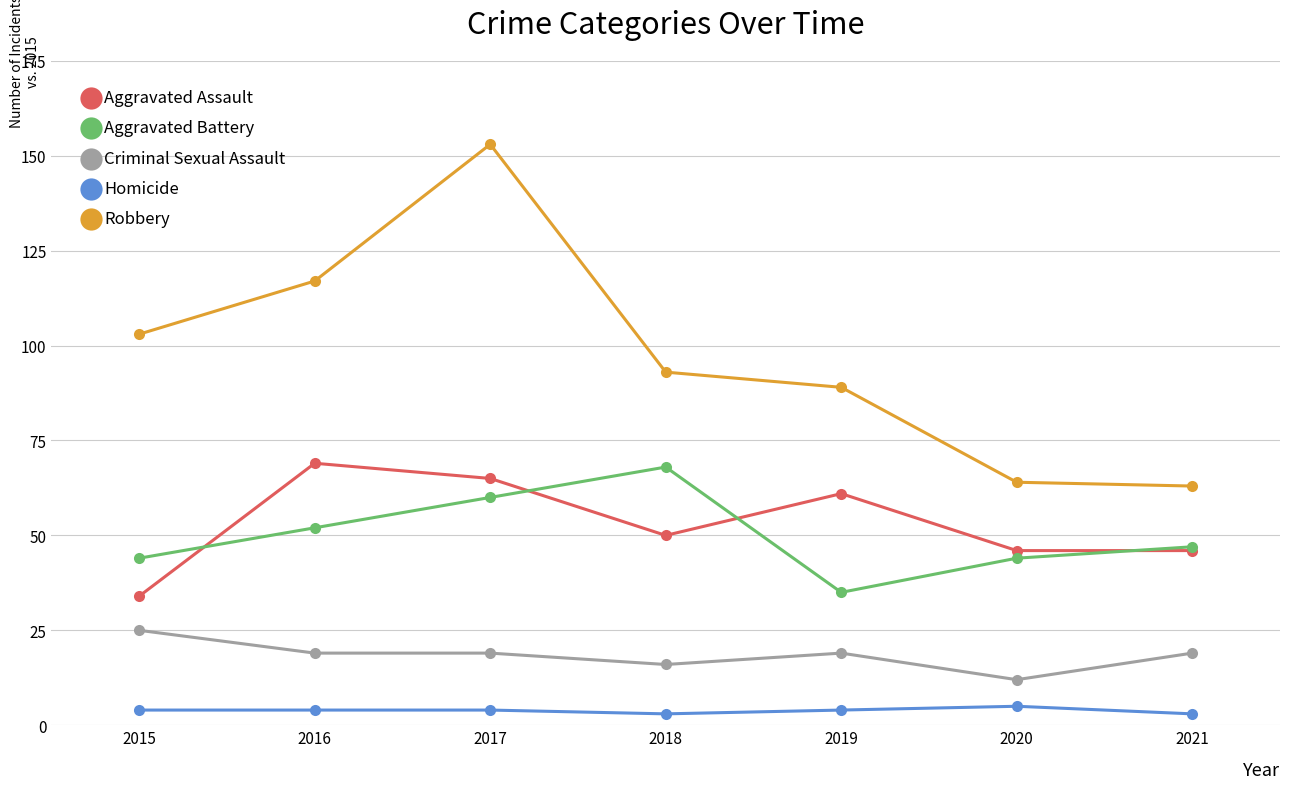

True or false: Robbery and Homicide intersect in this chart.

False